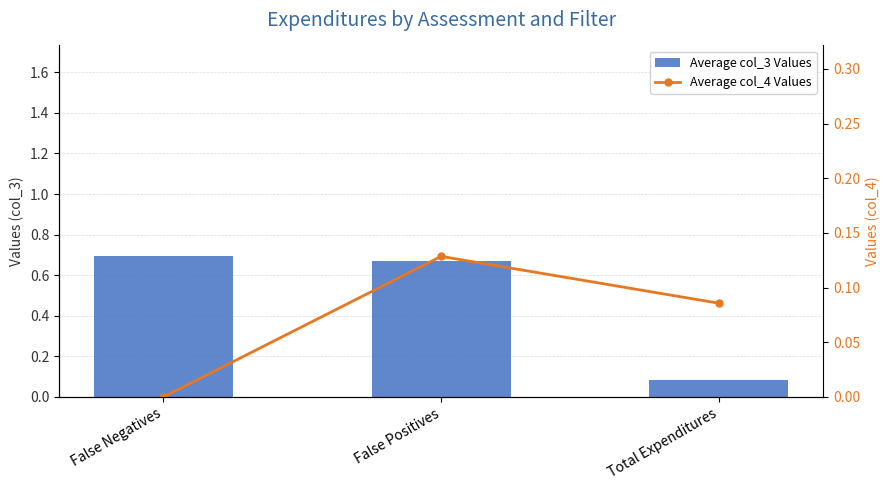

At which label is Average col_3 Values closest to 0?

Total Expenditures